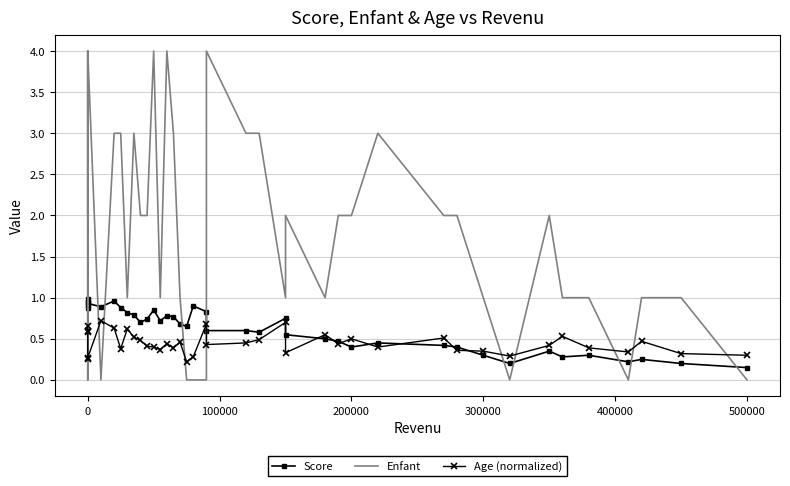

What is the difference between the maximum and minimum values in the Score series?

0.8